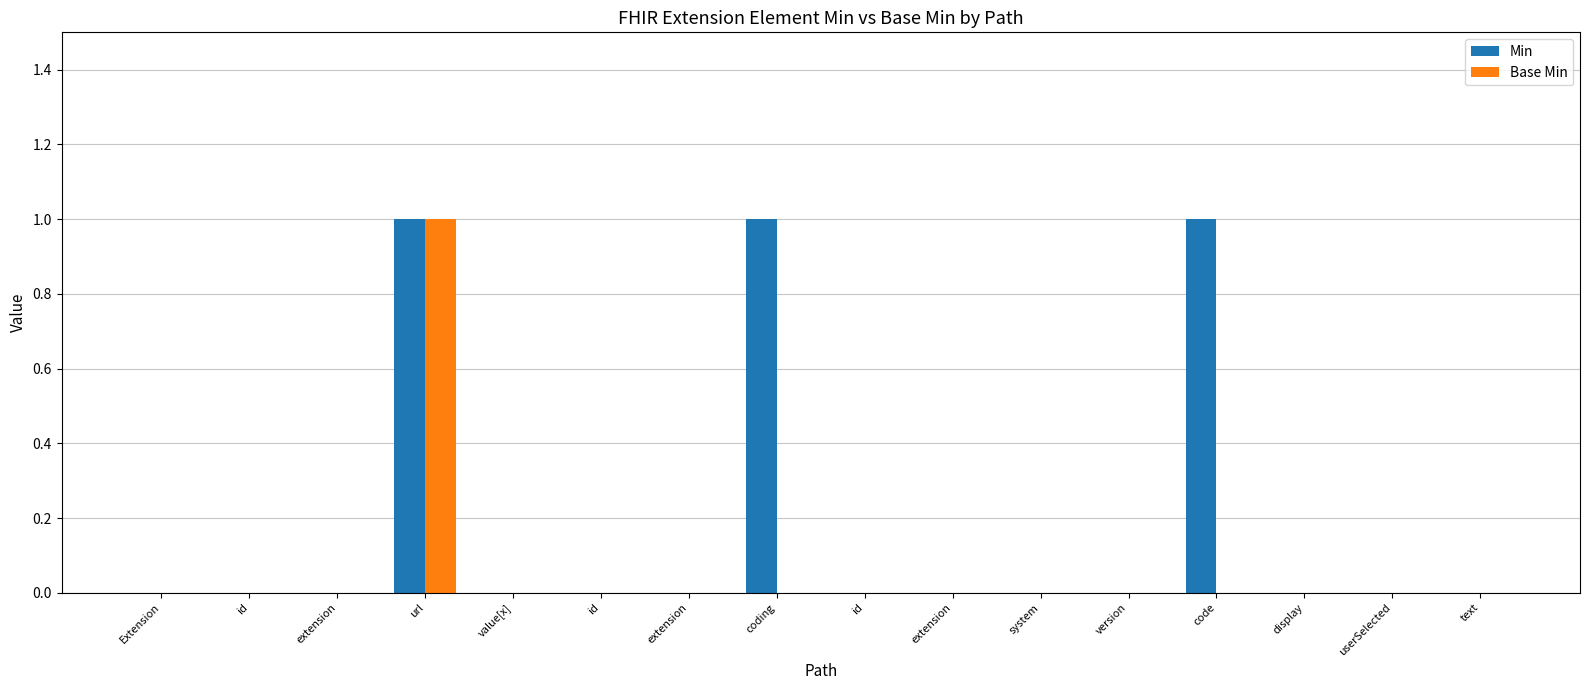

Reading left to right, extract all data points from this chart.

Min: 0	0	0	1	0	0	0	1	0	0	0	0	1	0	0	0
Base Min: 0	0	0	1	0	0	0	0	0	0	0	0	0	0	0	0